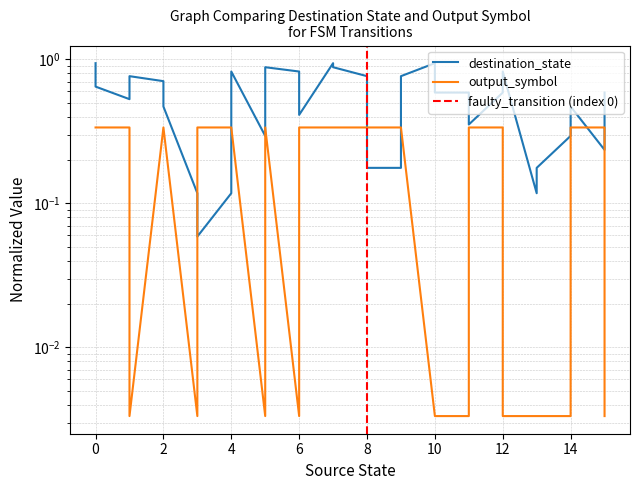

Reading left to right, transcribe all the data shown in this chart.

destination_state: 0.9	0.6	0.5	0.8	0.7	0.5	0.1	0.1	0.1	0.8	0.3	0.9	0.8	0.4	0.9	0.9	0.8	0.2	0.2	0.8	0.9	0.6	0.6	0.4	0.6	0.8	0.1	0.2	0.3	0.5	0.2	0.6
output_symbol: 0.3	0.3	0.3	0.0	0.3	0.3	0.0	0.3	0.3	0.3	0.0	0.3	0.0	0.3	0.3	0.3	0.3	0.3	0.3	0.3	0.0	0.0	0.0	0.3	0.3	0.0	0.0	0.0	0.0	0.3	0.3	0.0